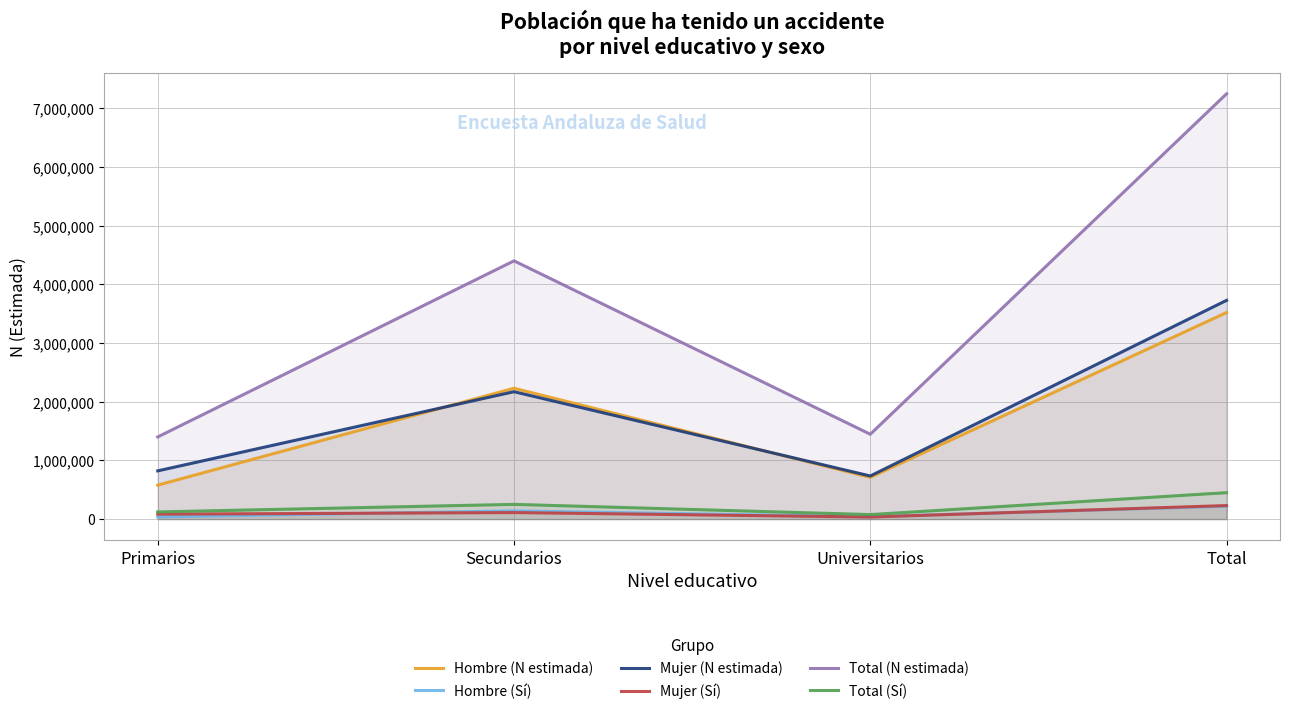

What position from the left is Secundarios?

2